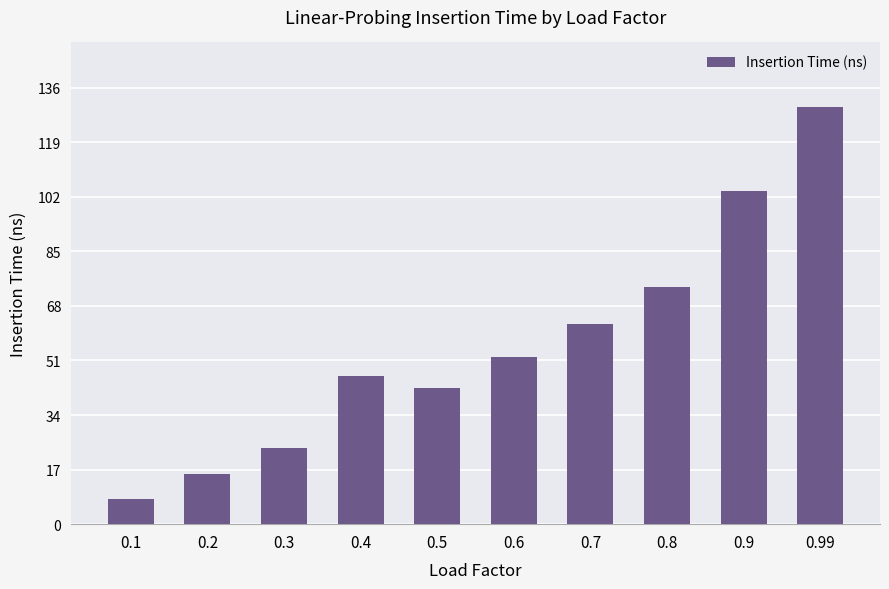

List the labels in order of value, largest first.

0.99, 0.9, 0.8, 0.7, 0.6, 0.4, 0.5, 0.3, 0.2, 0.1